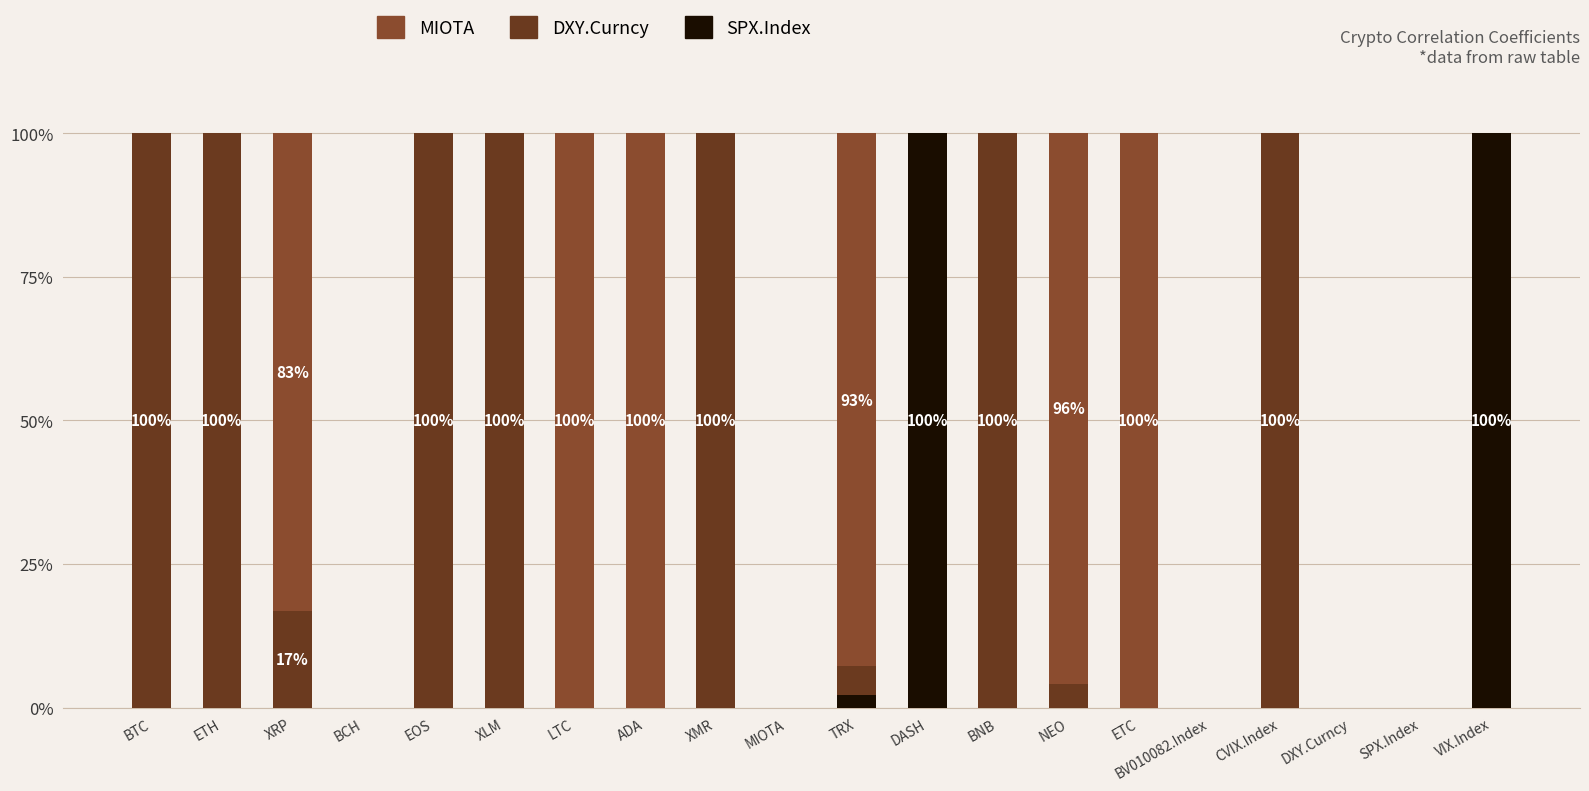

What is the total value across all series at CVIX.Index?

100.0